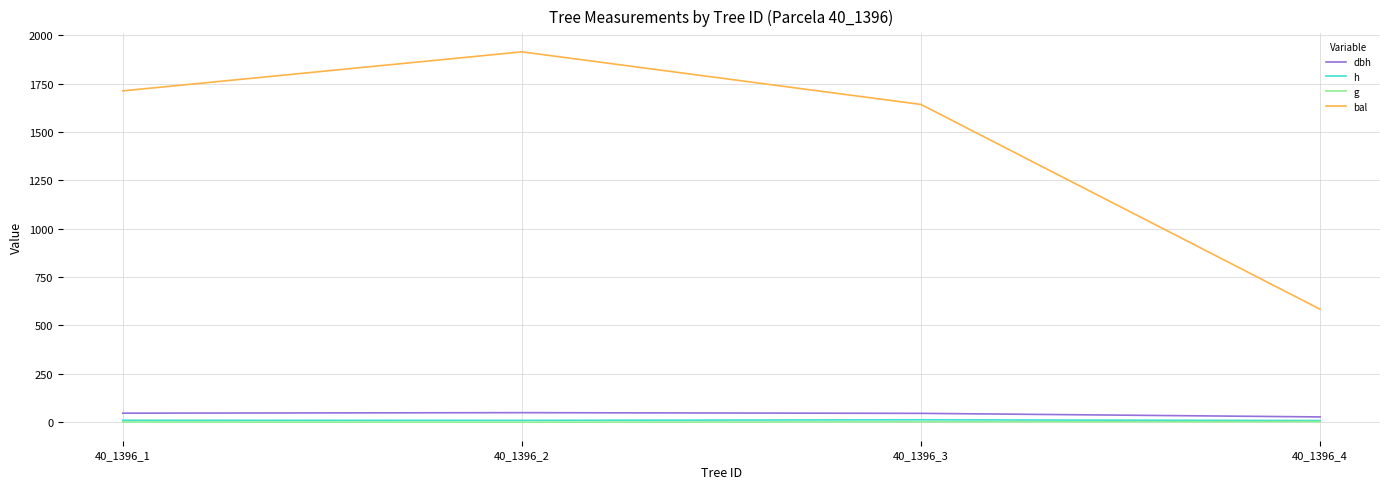

The value of bal at 40_1396_2 is 1913.8. True or false?

True